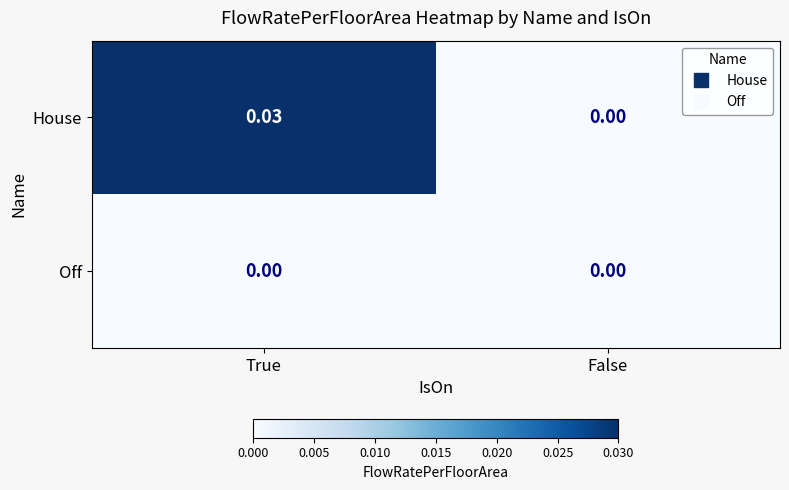

Which series has the widest spread of values?

House